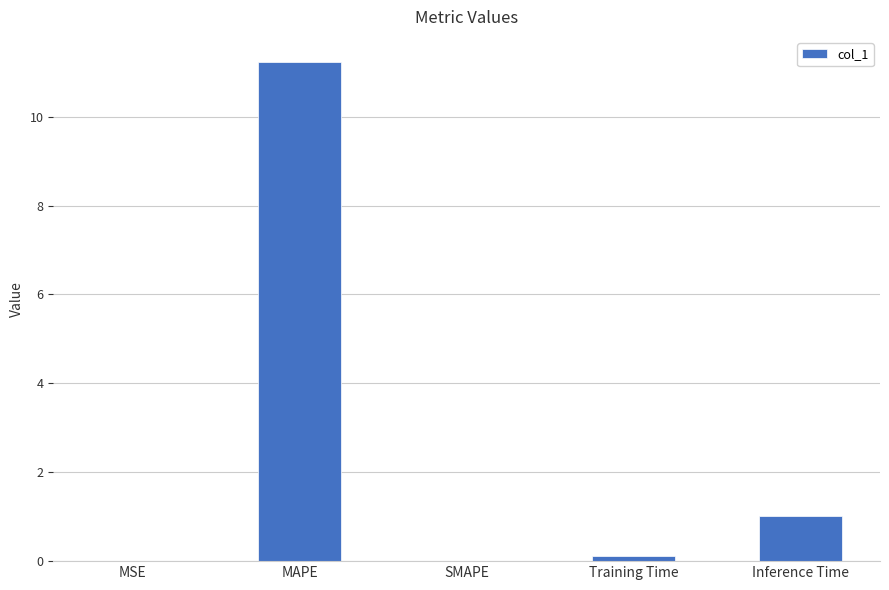

What is the change in value from SMAPE to Training Time?

+0.1